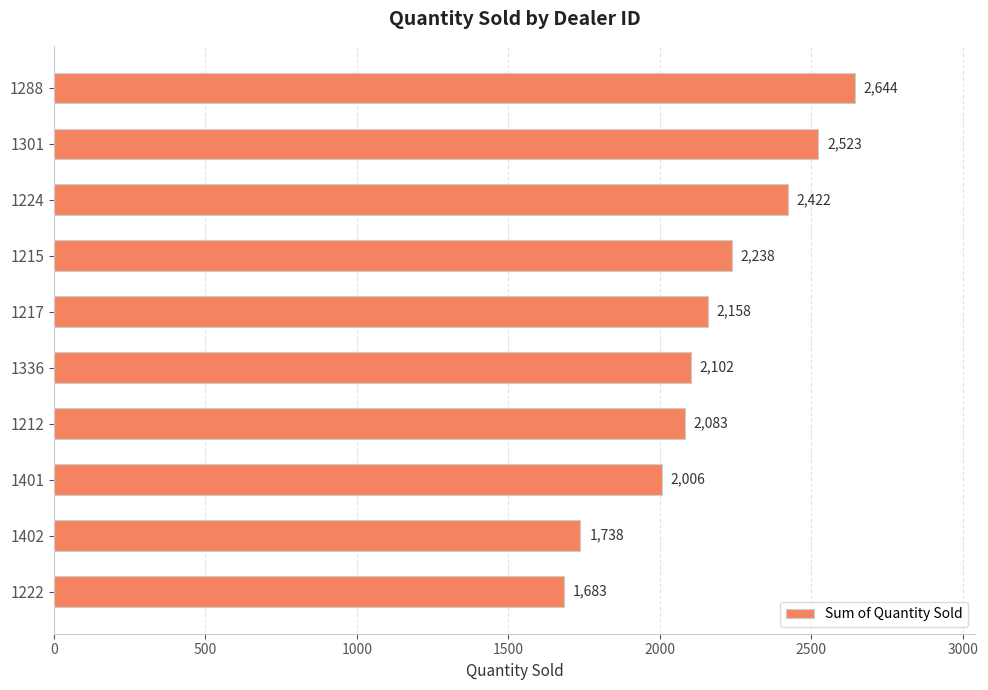

What is the value of the 9th bar from the top?

1738